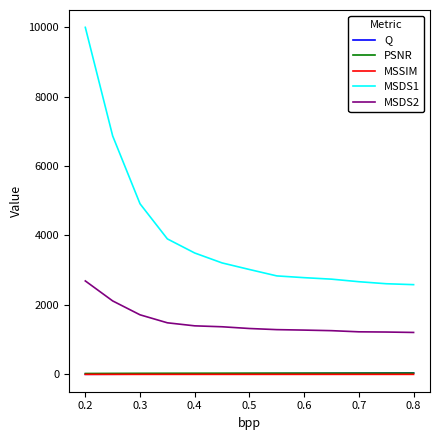

Which series has the largest total across all categories?

MSDS1